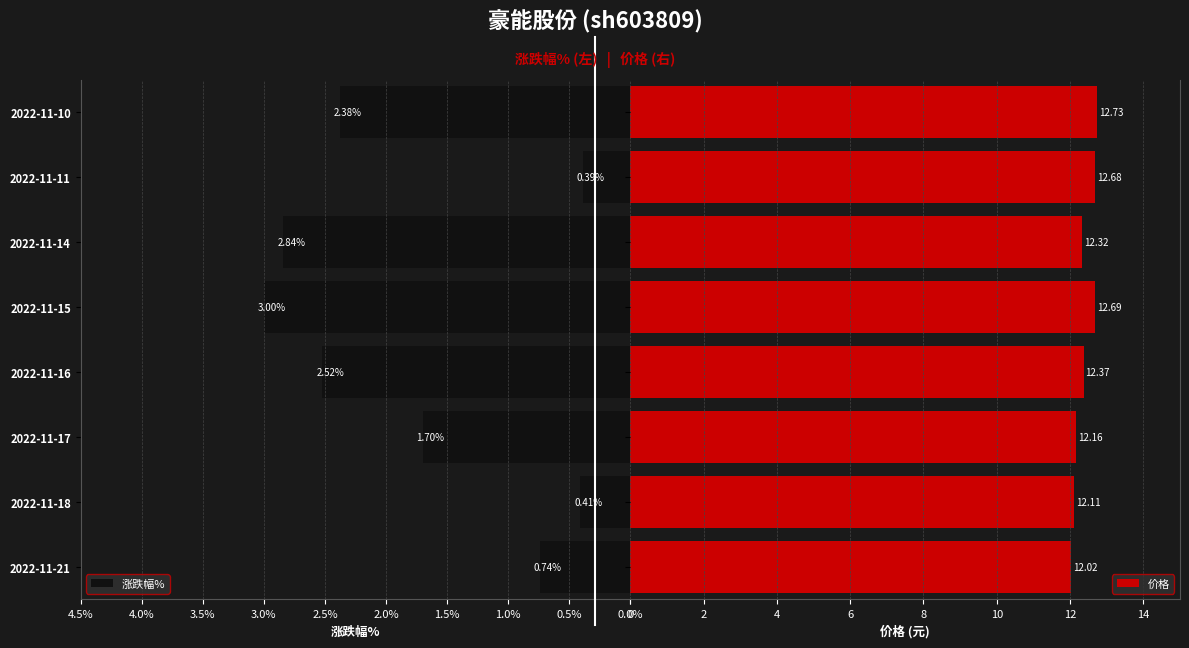

Between 2022-11-16 and 2022-11-10, which is larger?

2022-11-10